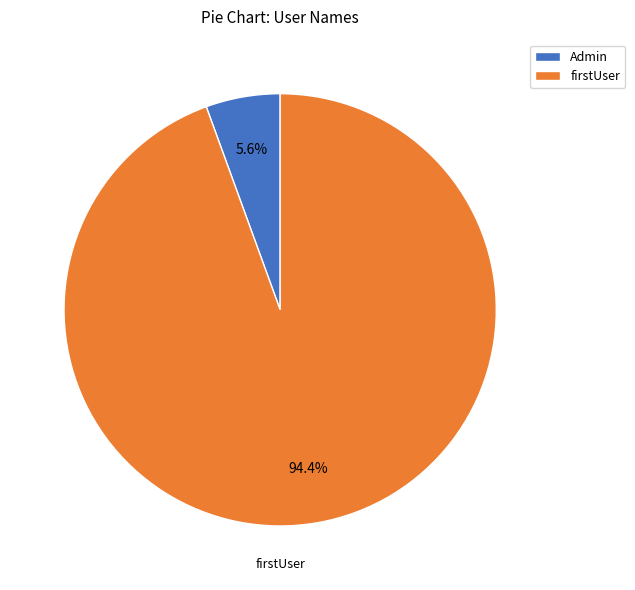

What portion of the pie excludes firstUser?

5.6%